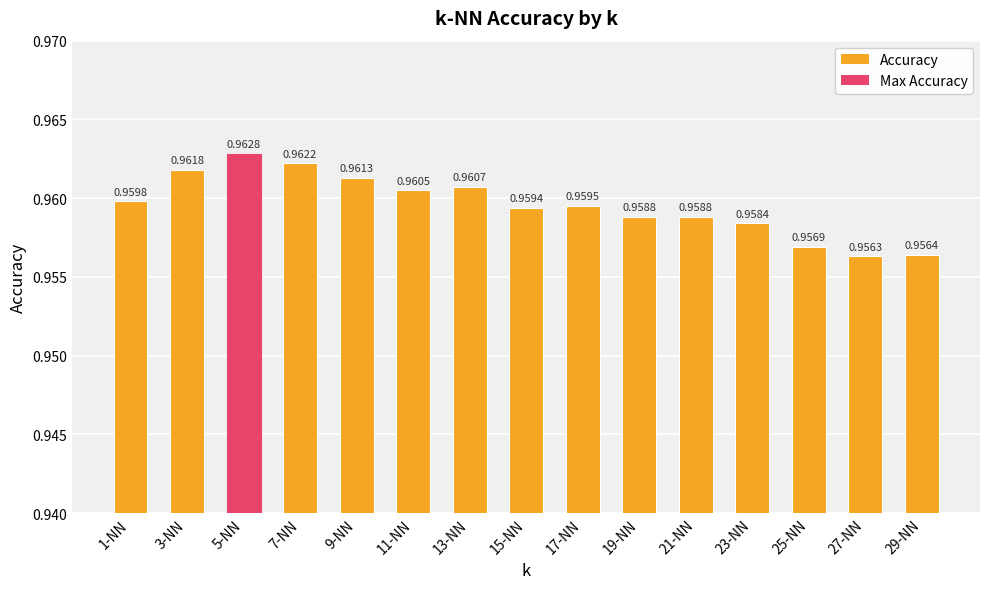

What is the sum of all values?

14.4